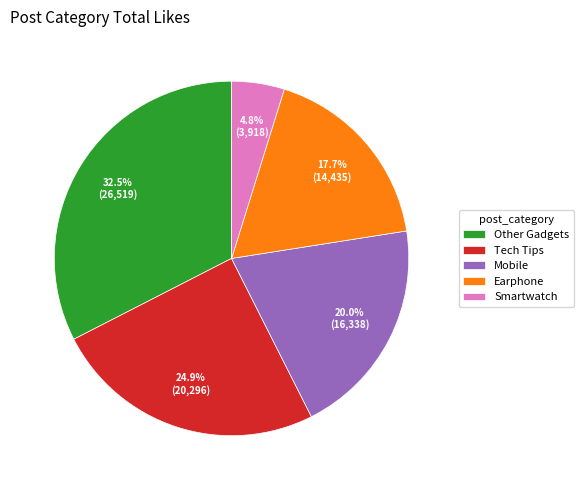

To the nearest percent, what is the difference between the Mobile and Earphone slice percentages?

2%